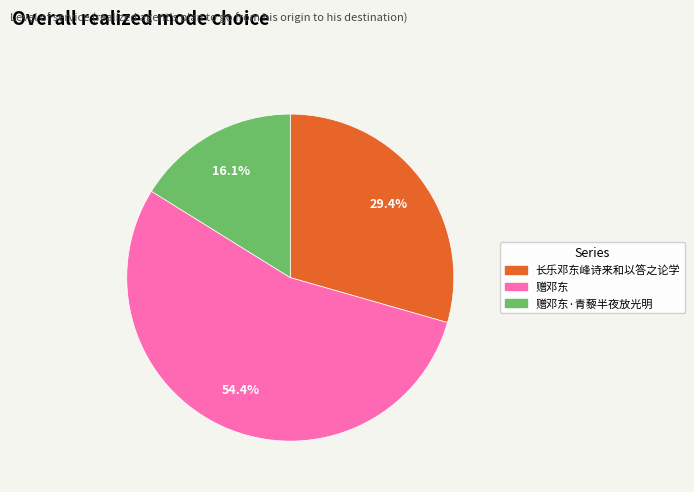

Does any single category account for the majority?

Yes